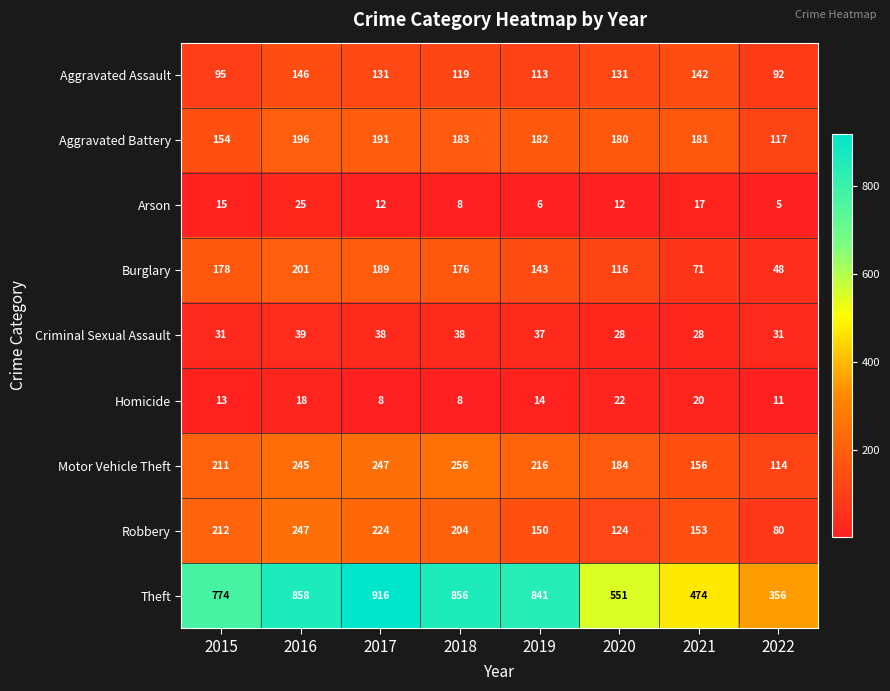

What is the sum of the Criminal Sexual Assault values at 2020 and 2021?

56